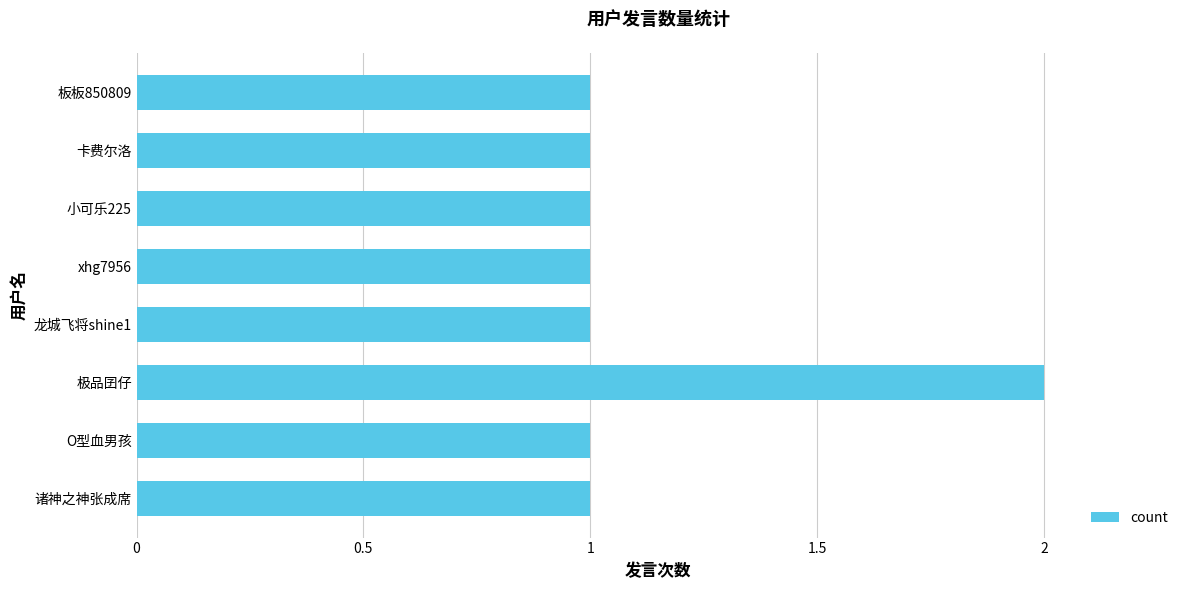

The chart shows a value of 1 at 卡费尔洛. True or false?

True